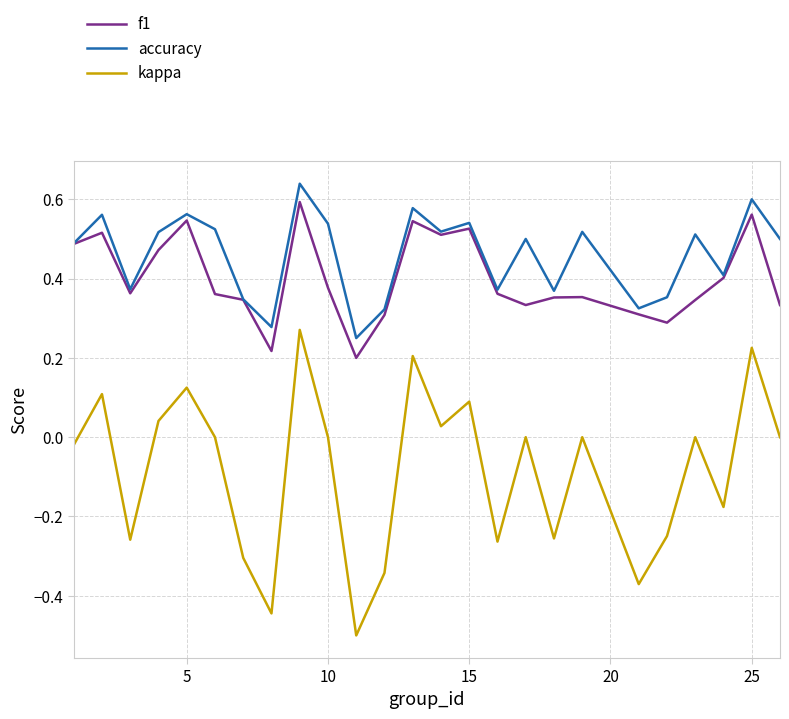

Which series has the largest total across all categories?

accuracy